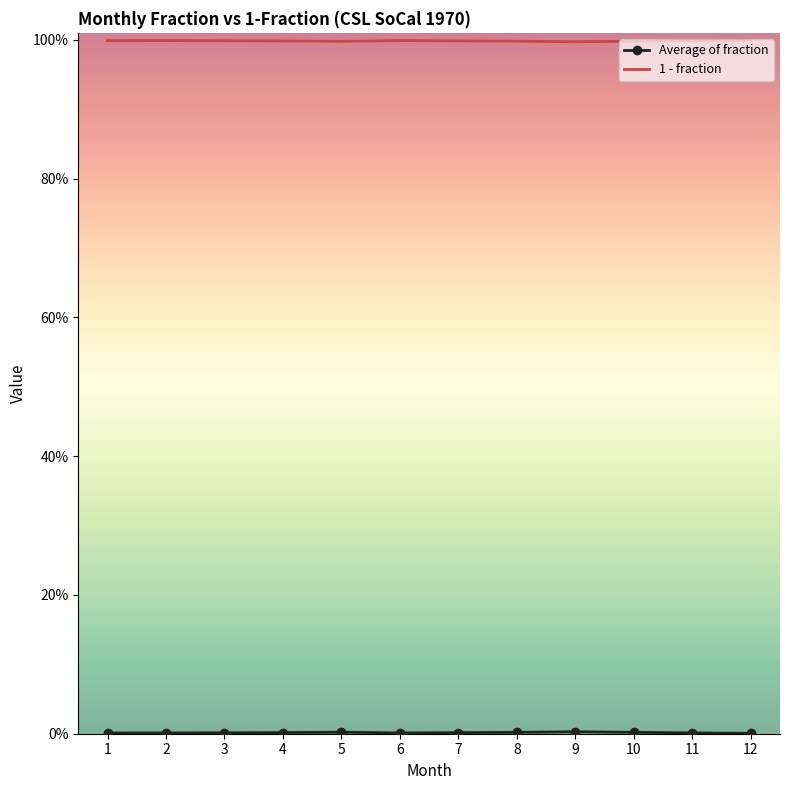

True or false: Average of fraction has more than 1 interior local peaks.

True